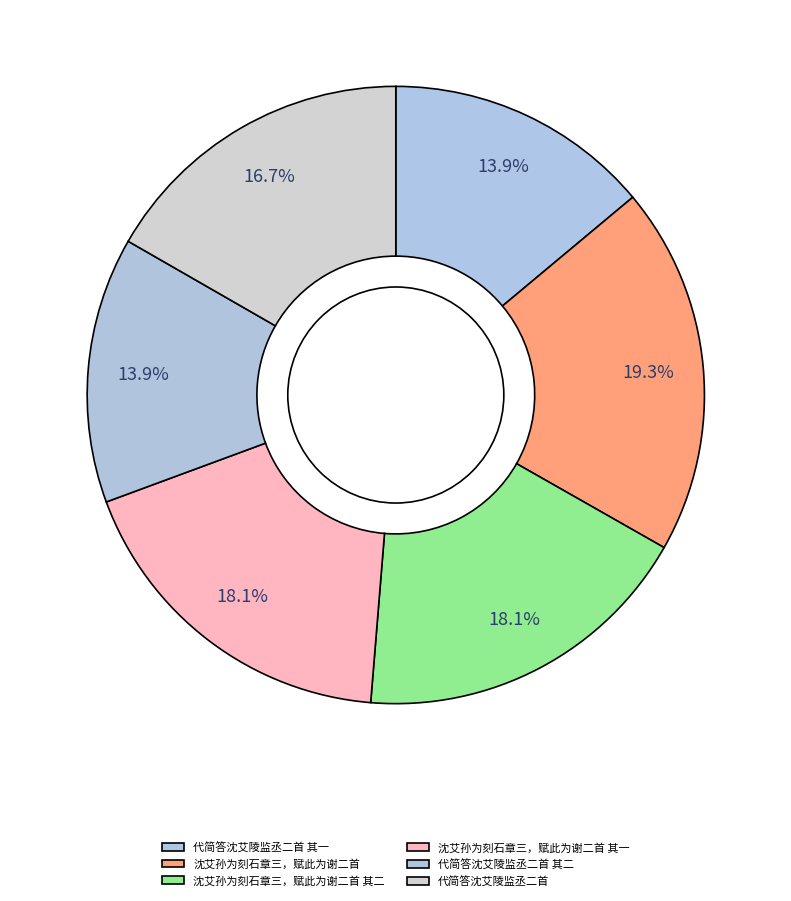

Which category has the biggest portion of the pie?

沈艾孙为刻石章三，赋此为谢二首